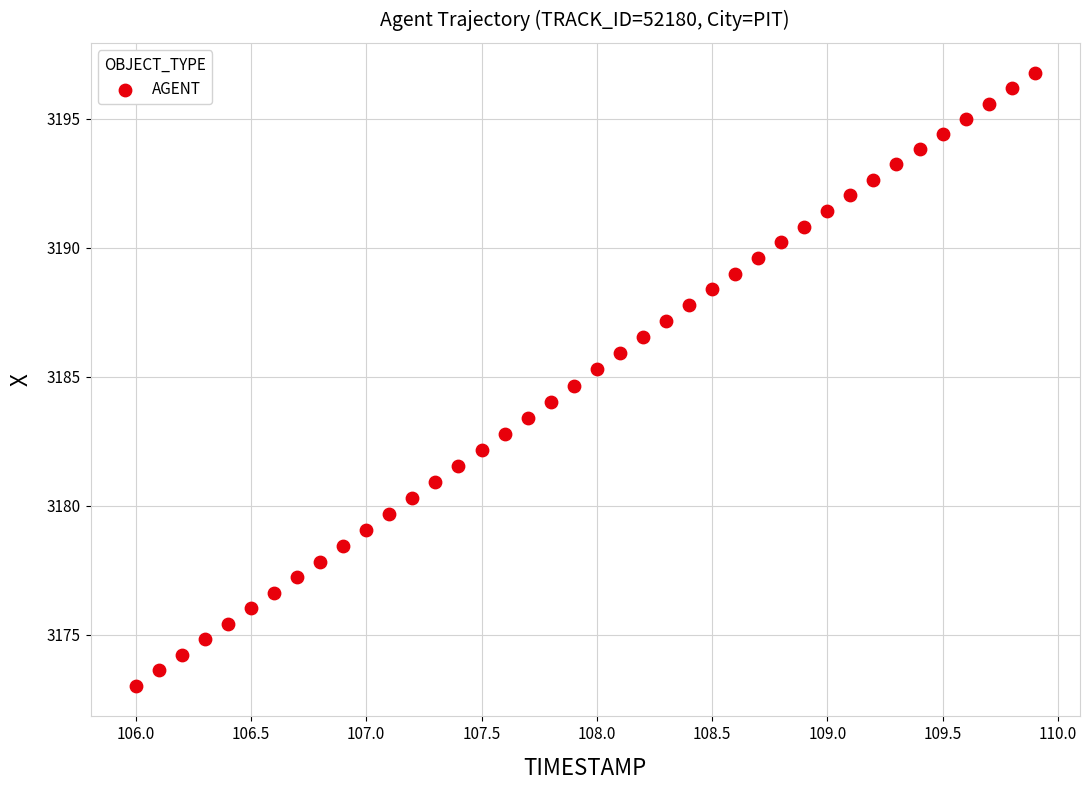

What is the range of Y values (max minus min)?

23.7